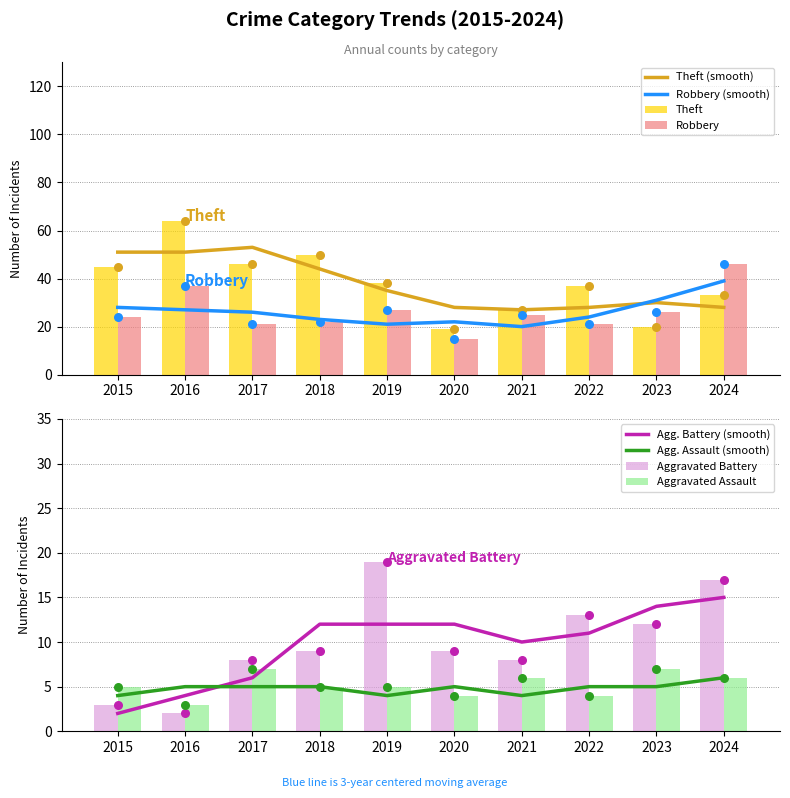

Which series has the largest total across all categories?

Theft